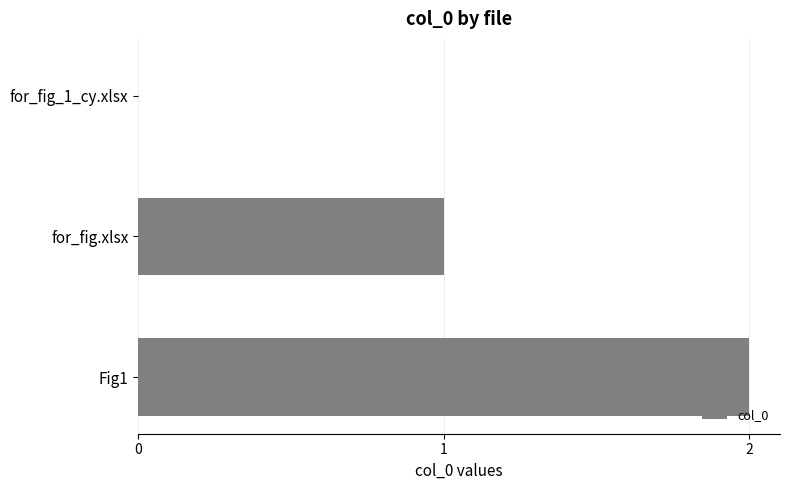

Is it true that the value at Fig1 is 1?

False